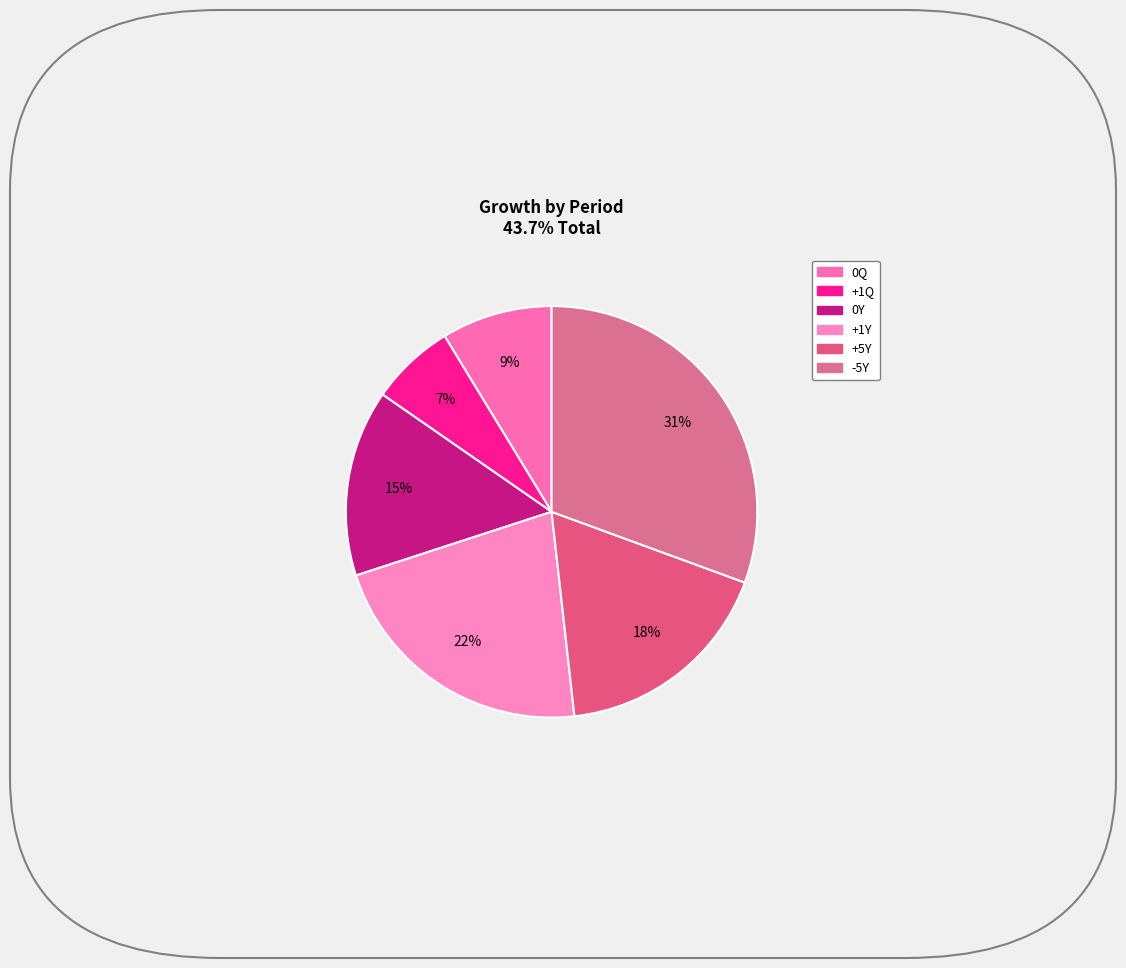

What is the largest slice in the pie chart?

-5Y